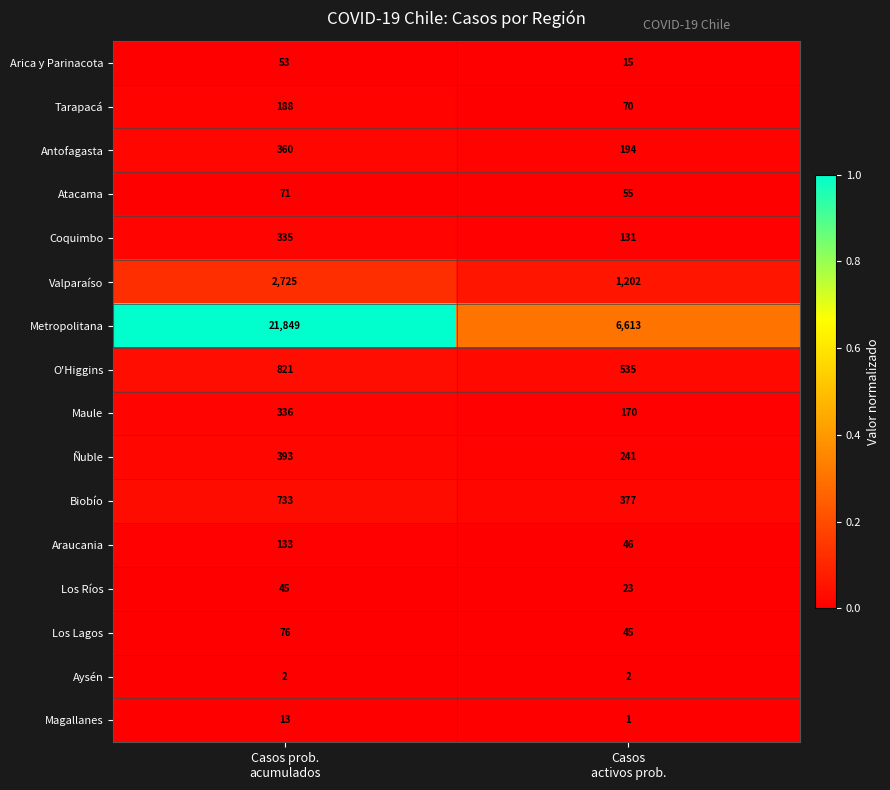

Which series has the largest range (max minus min)?

Metropolitana